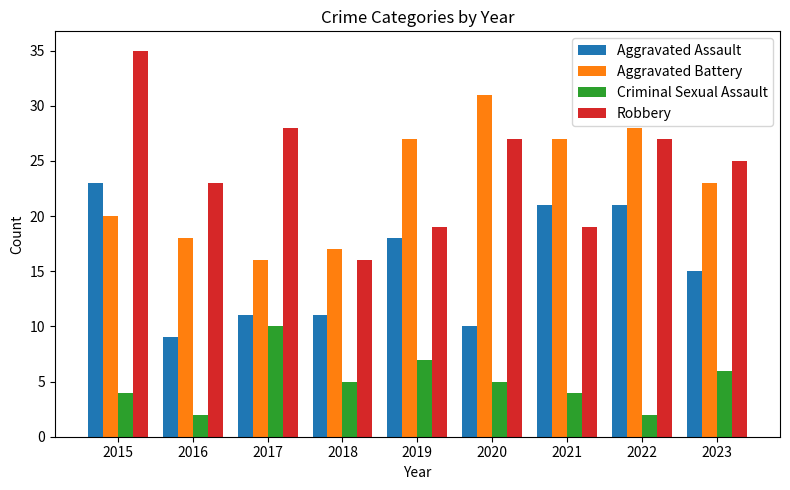

At 2016, list the series in order from largest to smallest.

Robbery, Aggravated Battery, Aggravated Assault, Criminal Sexual Assault